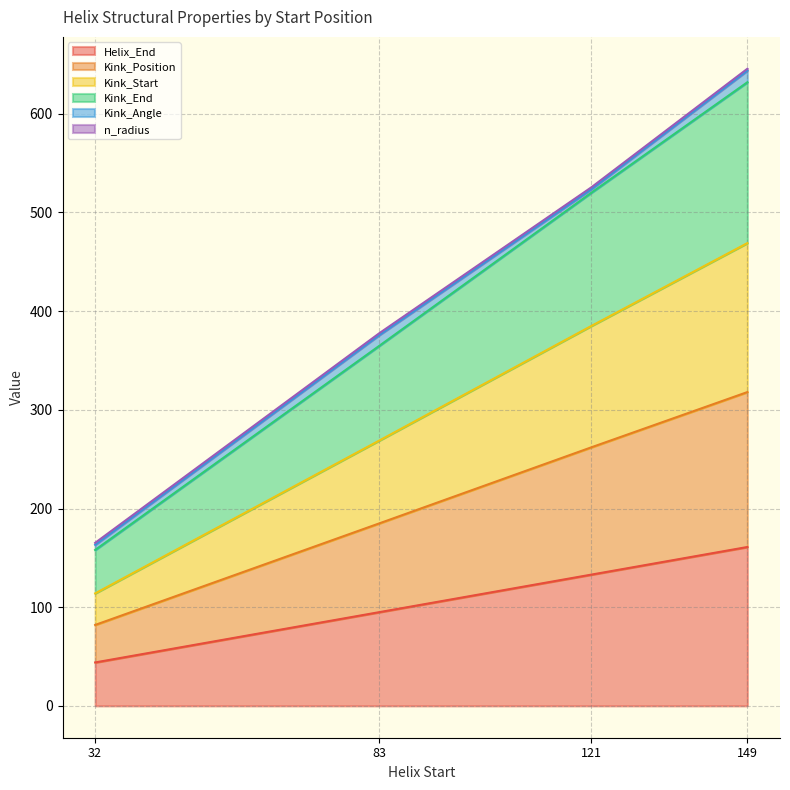

What is the difference between the second highest and minimum values in the Helix_End series?

89.0